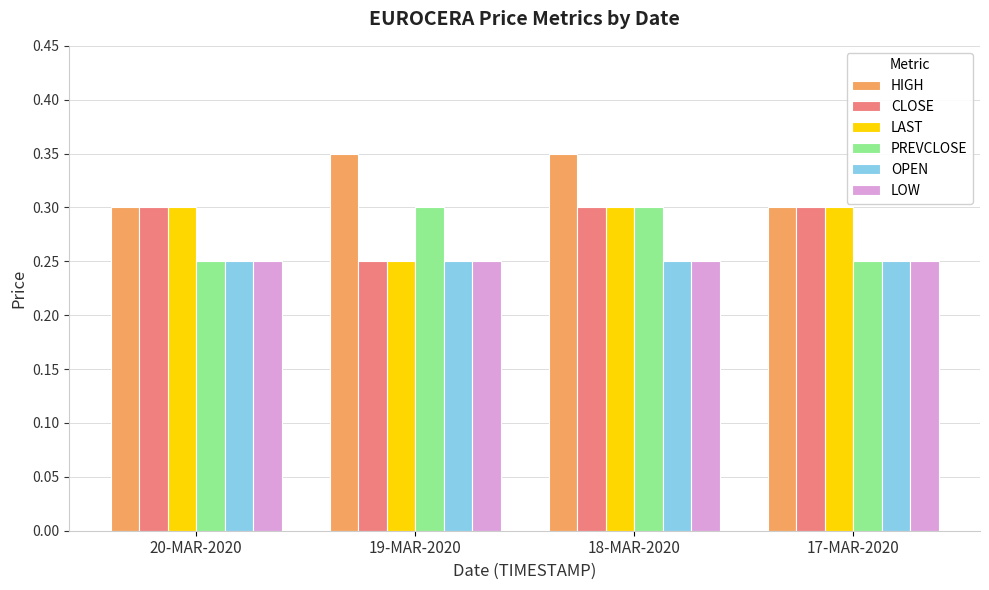

Is the value of LOW at 19-MAR-2020 greater than the value of PREVCLOSE at 18-MAR-2020?

No